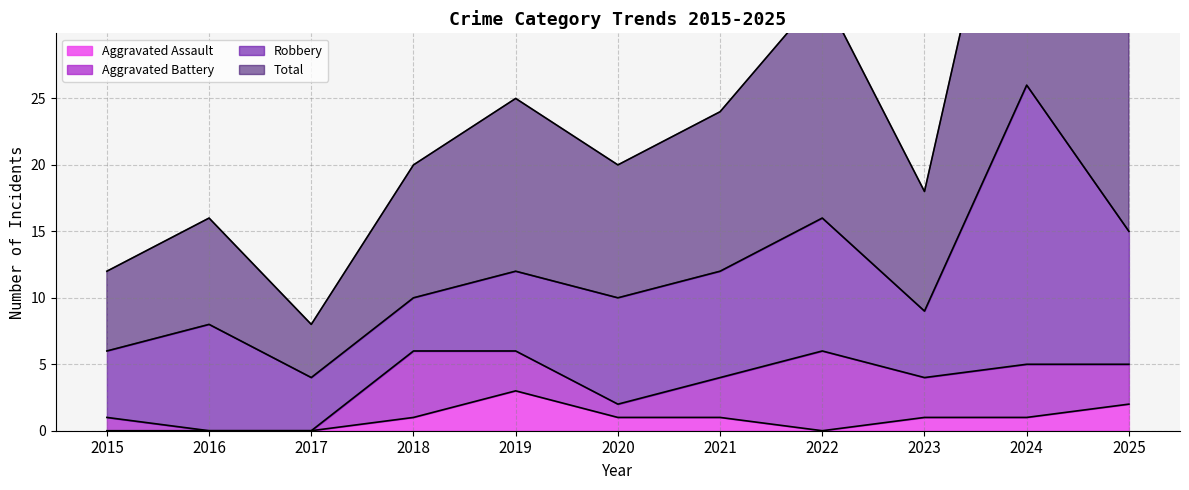

At how many categories does at least one series exceed 48?

1